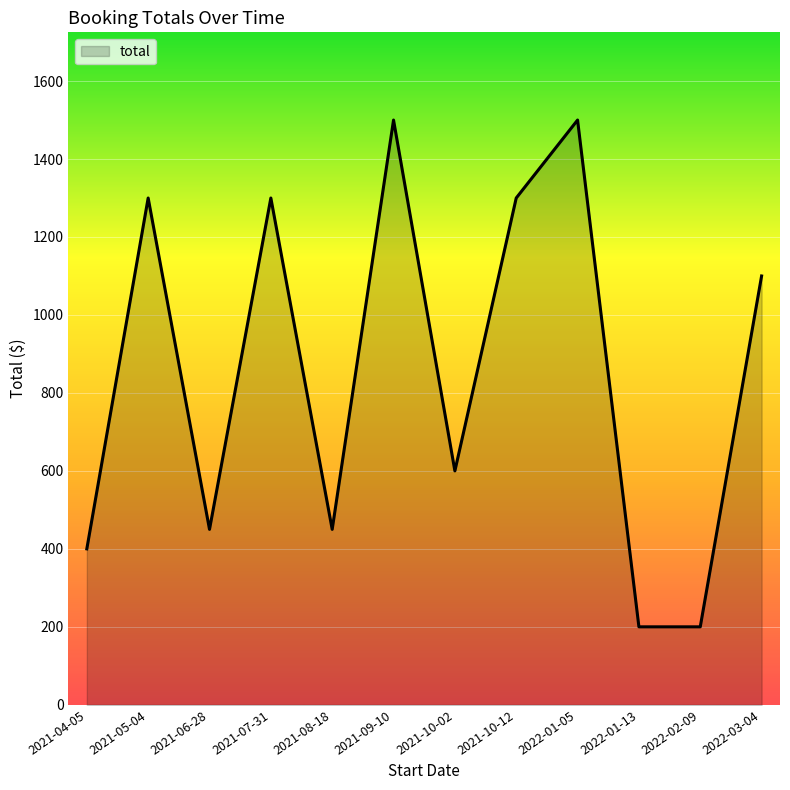

What is the smallest value displayed?

200